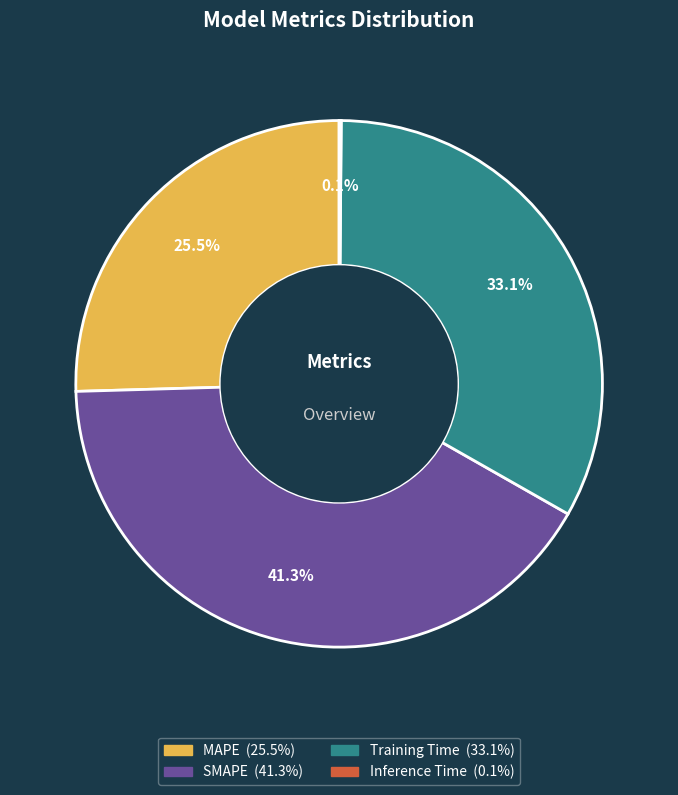

What is the ratio of the value at MAPE to the value at SMAPE?

0.6